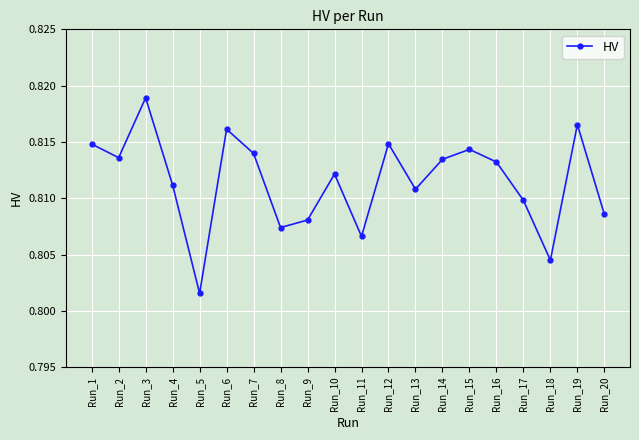

What is the sum of all values?

16.2